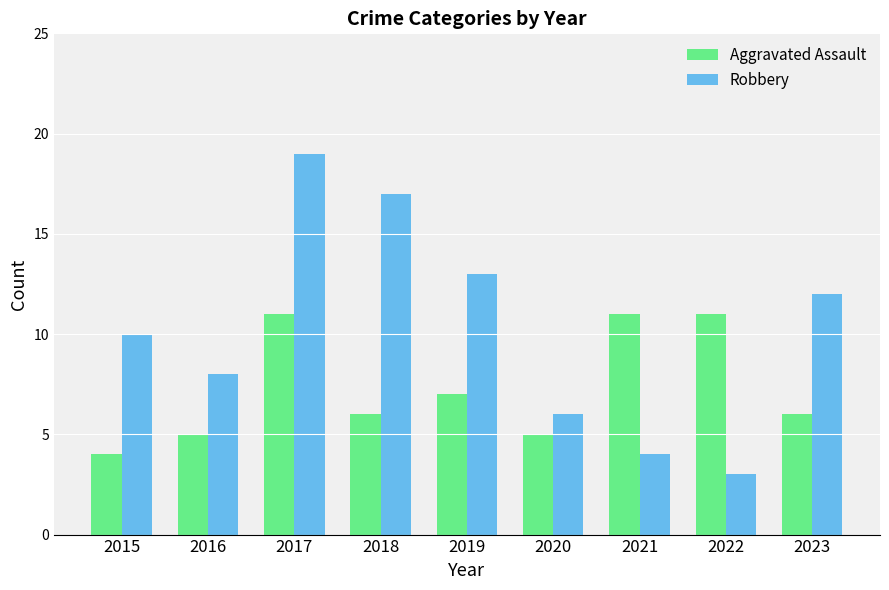

What is the difference between the highest and lowest values at 2021?

7